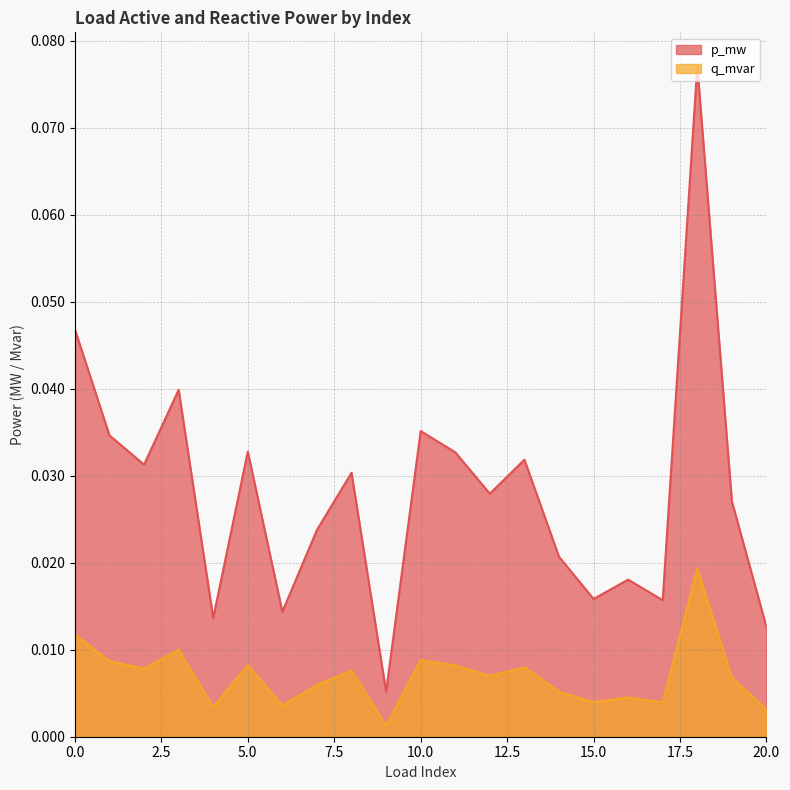

Reading left to right, list all the values displayed in this chart.

p_mw: 0.0	0.0	0.0	0.0	0.0	0.0	0.0	0.0	0.0	0.0	0.0	0.0	0.0	0.0	0.0	0.0	0.0	0.0	0.0	0.0	0.0
q_mvar: 0.0	0.0	0.0	0.0	0.0	0.0	0.0	0.0	0.0	0.0	0.0	0.0	0.0	0.0	0.0	0.0	0.0	0.0	0.1	0.0	0.0